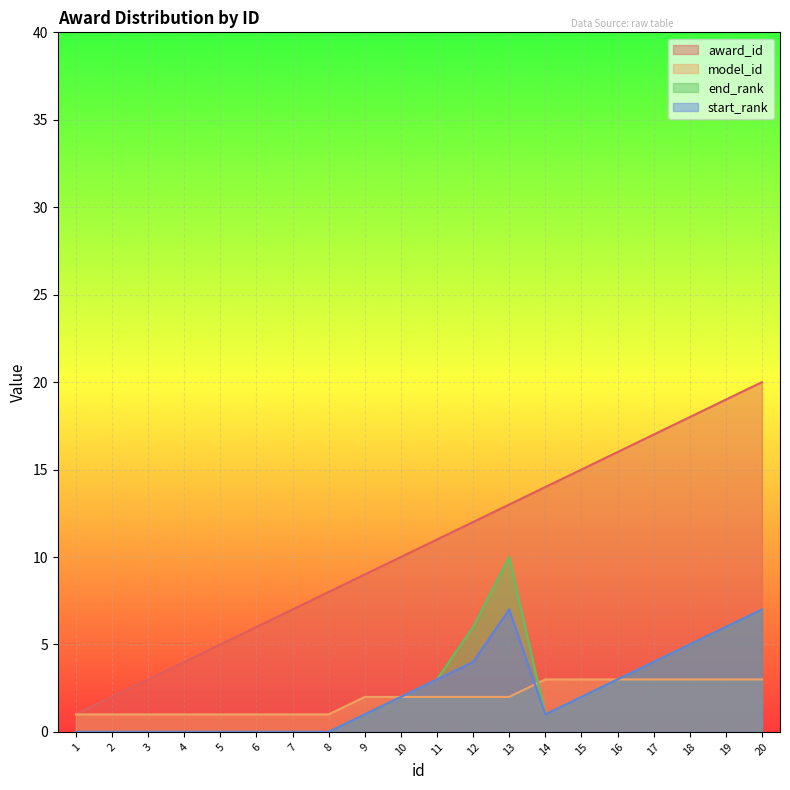

What is the average value of the model_id series?

2